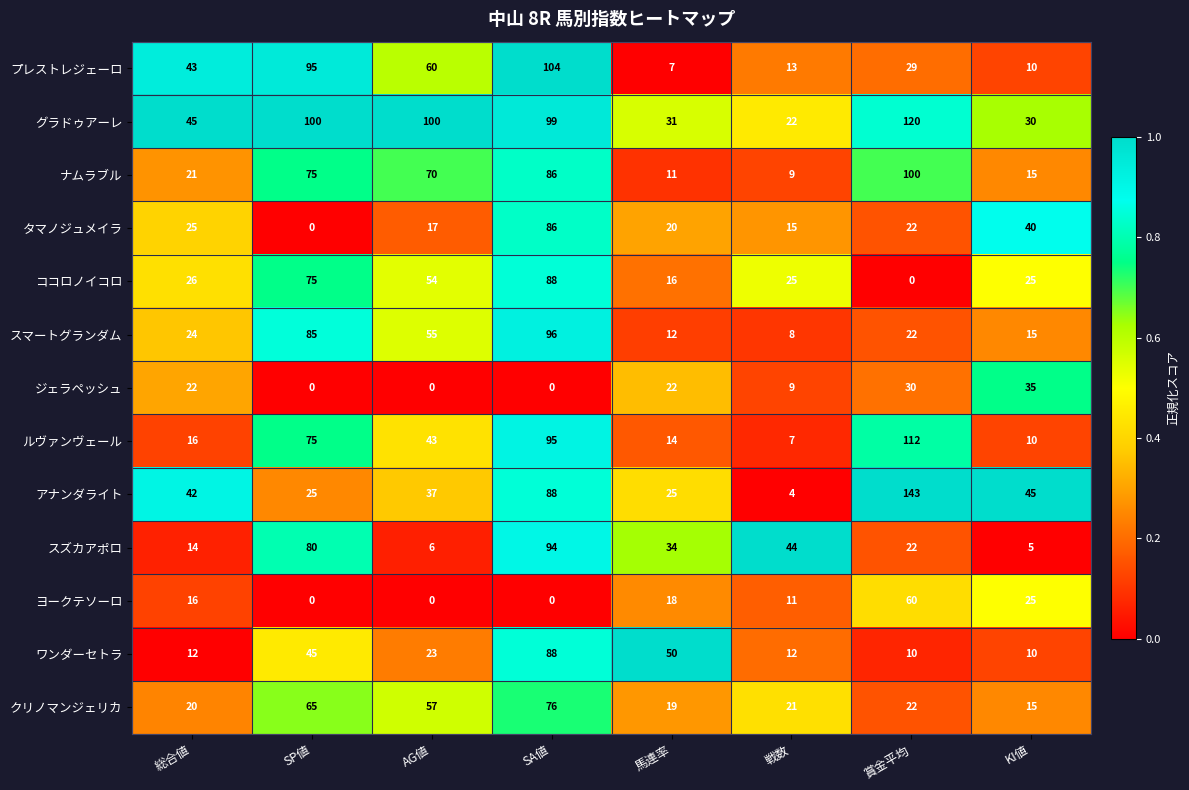

What is the sum of the クリノマンジェリカ values at AG値 and 馬連率?

76